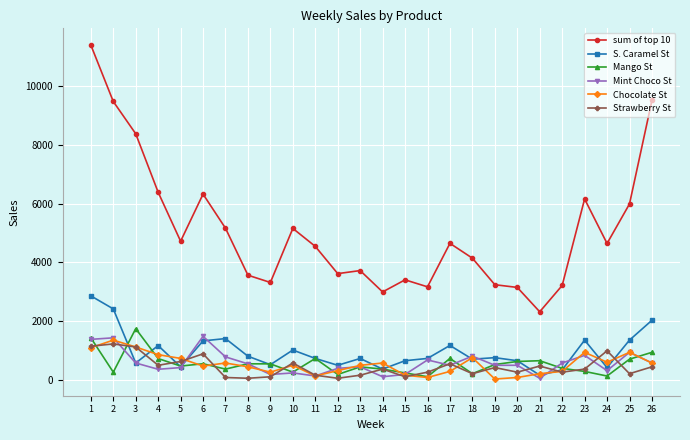

Where is the first local minimum for Strawberry St?

4